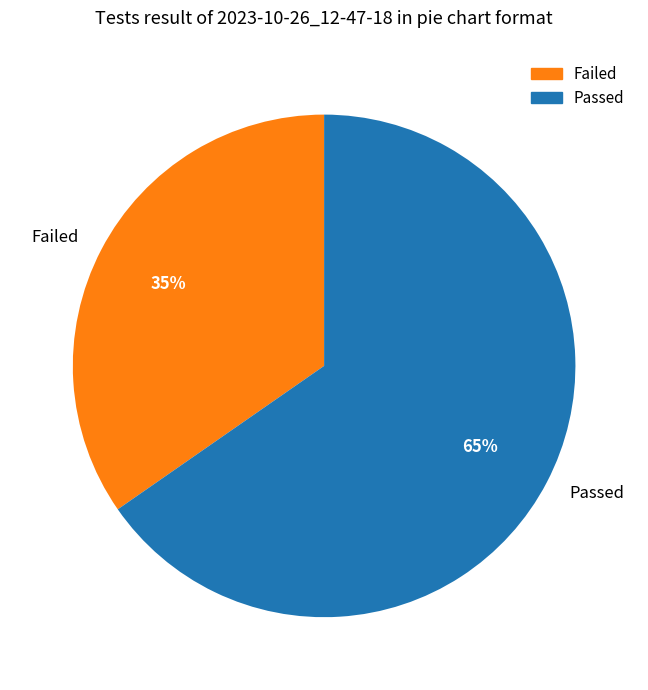

Rank the categories by value from lowest to highest.

Failed, Passed